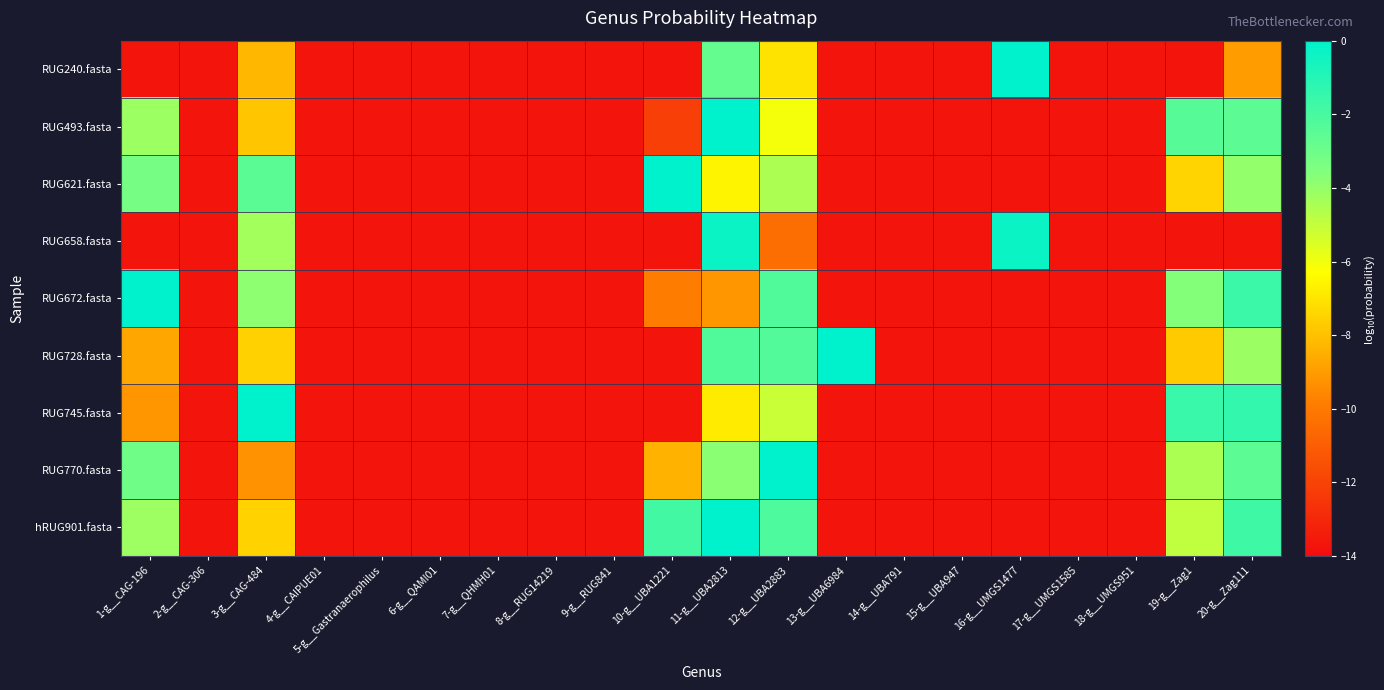

Which series has the largest total across all categories?

hRUG901.fasta